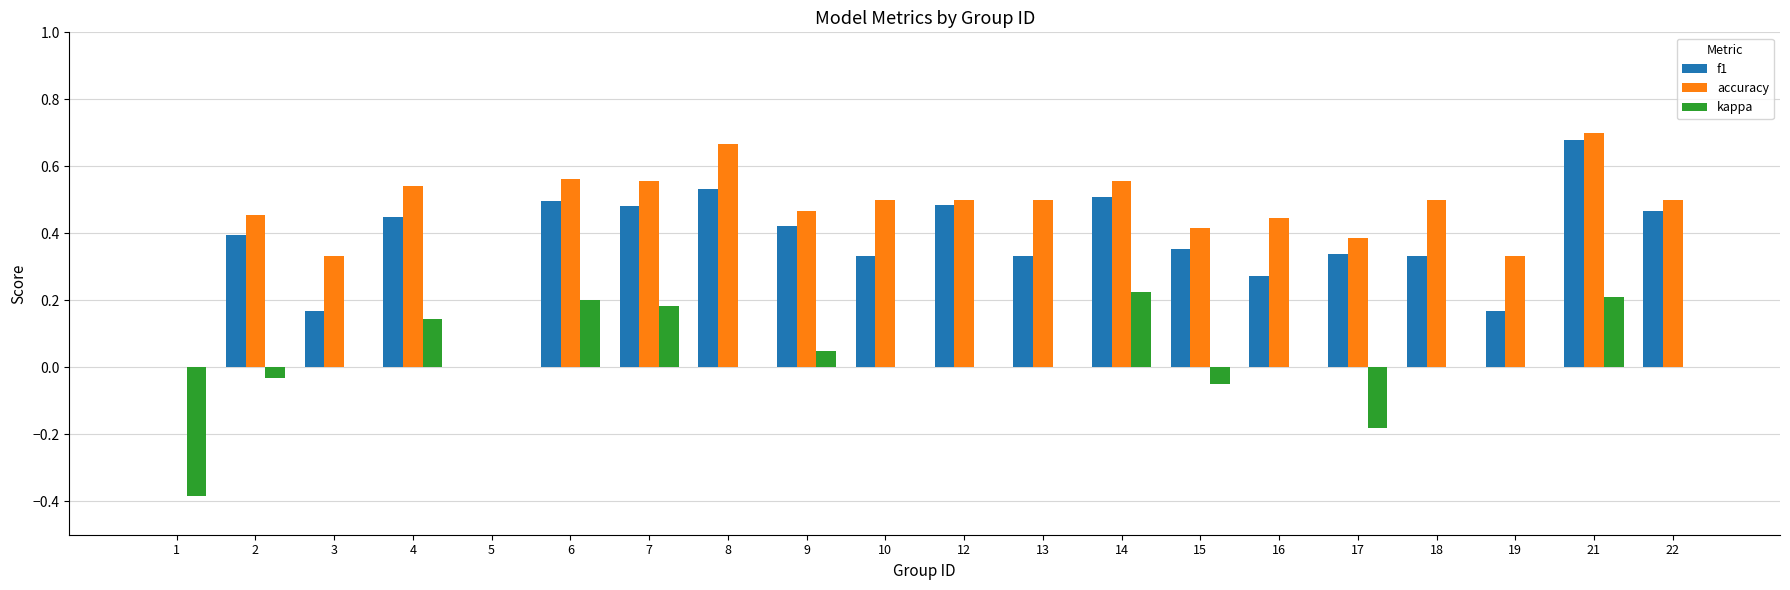

Count the f1 values in the range 0 to 1.

20